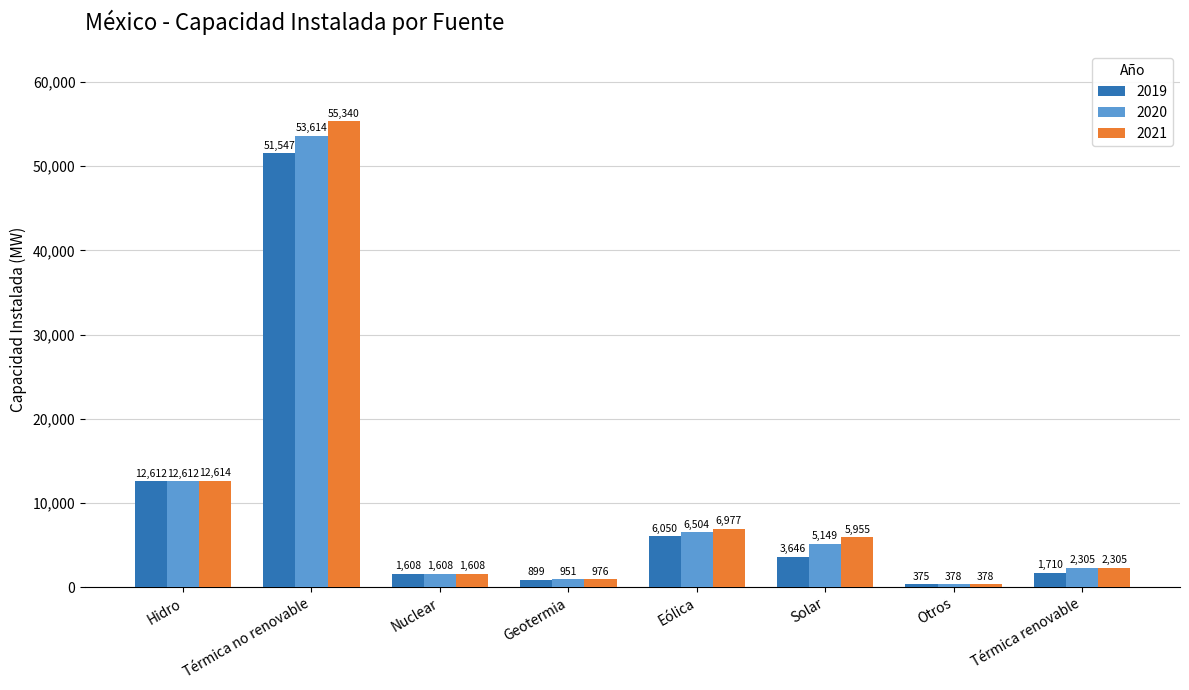

Reading left to right, what are all the values shown in this chart?

2019: 12612	51547	1608	899	6050	3646	375	1710
2020: 12612	53614	1608	951	6504	5149	378	2305
2021: 12614	55340	1608	976	6977	5955	378	2305